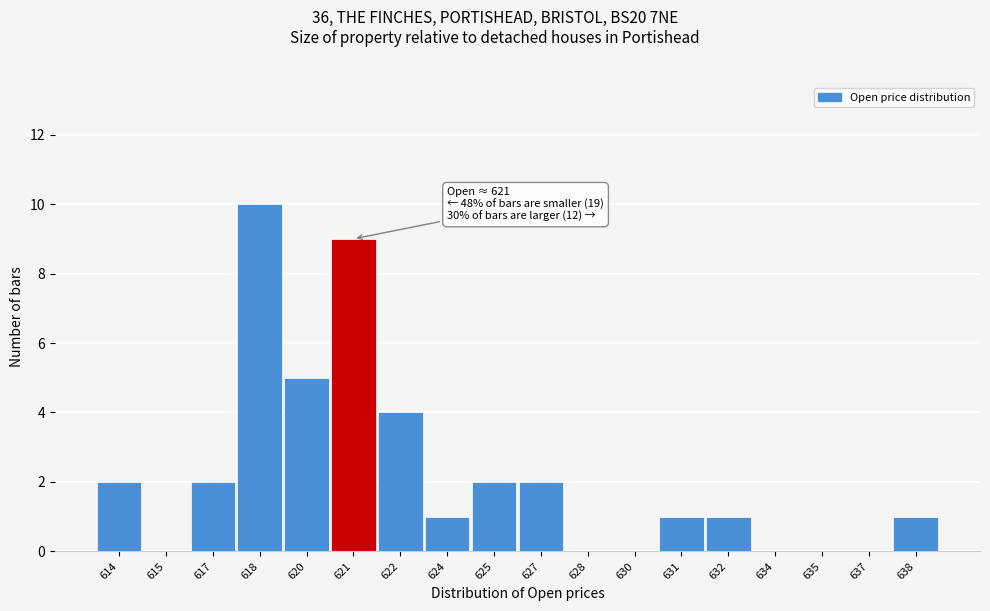

Reading left to right, list all the values displayed in this chart.

614=2	615=0	617=2	618=10	620=5	621=9	622=4	624=1	625=2	627=2	628=0	630=0	631=1	632=1	634=0	635=0	637=0	638=1